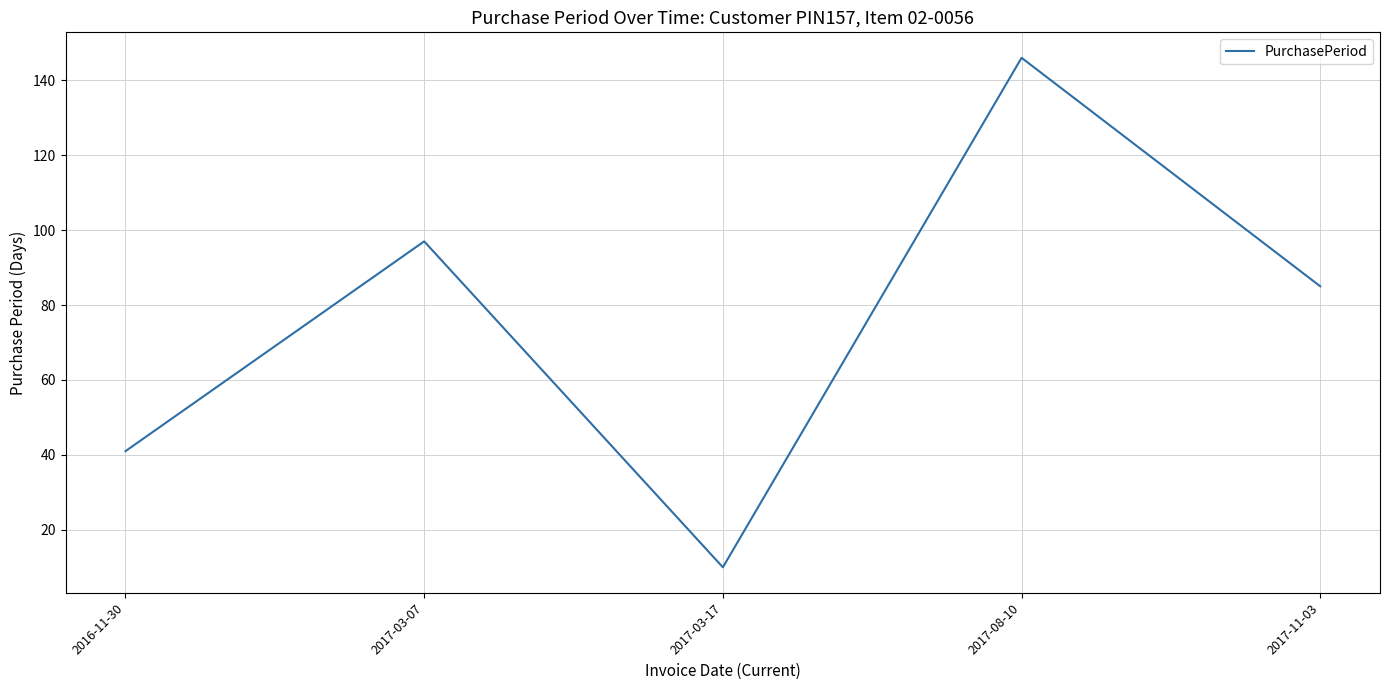

Where is the first local minimum?

2017-03-17